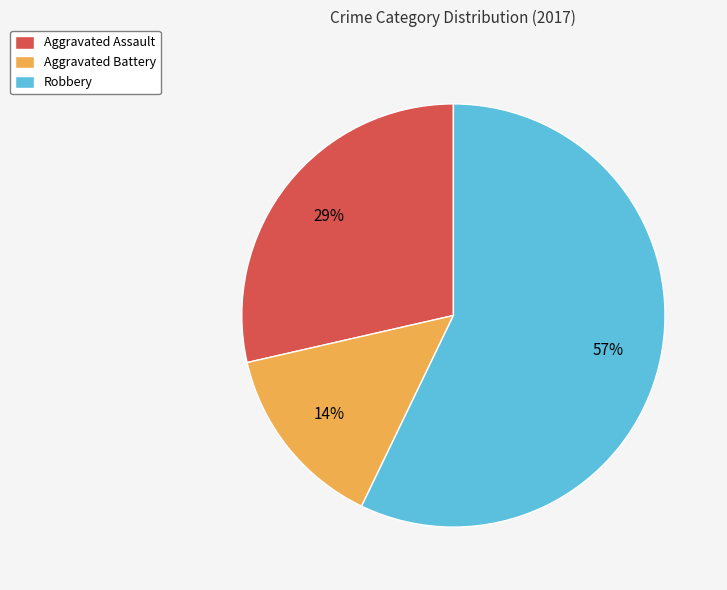

Between Aggravated Battery and Robbery, which is larger?

Robbery